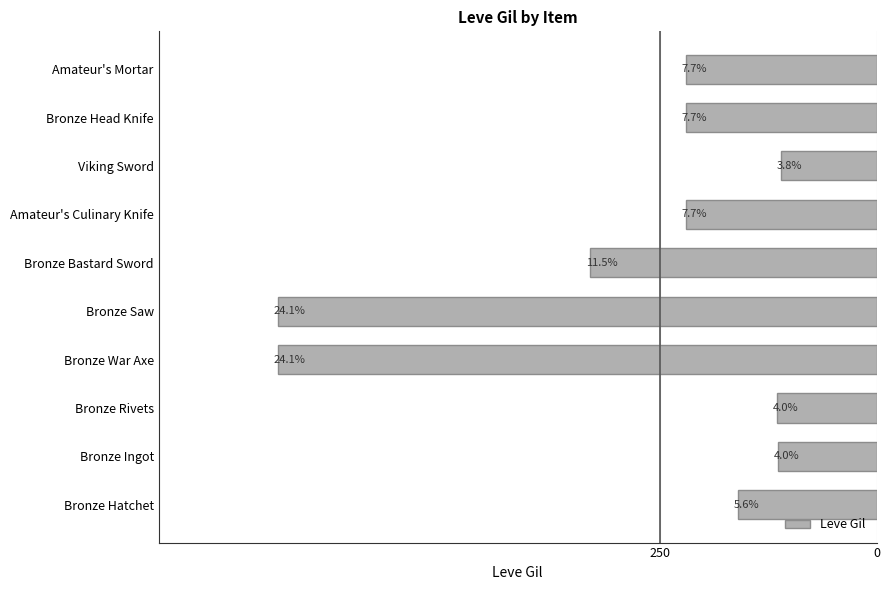

Does the chart contain any negative values?

No